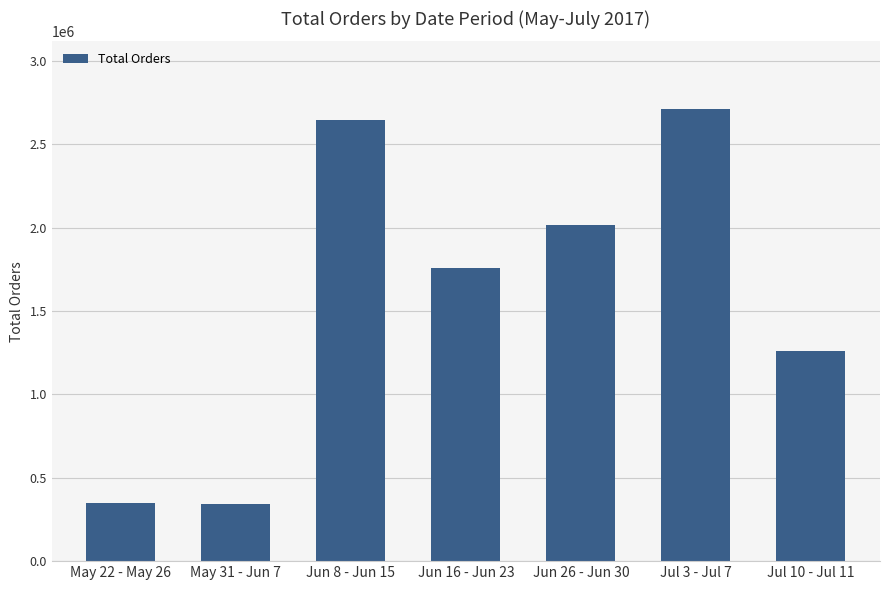

What is the change in value from Jun 26 - Jun 30 to Jul 10 - Jul 11?

-758180